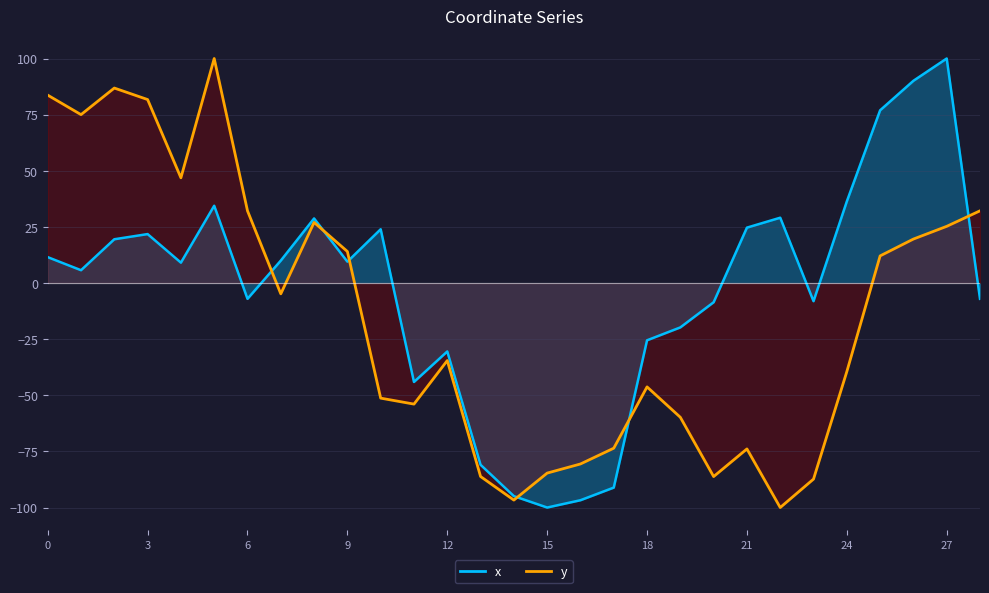

Reading left to right, transcribe all the data shown in this chart.

x: 0=11.5	1=5.7	2=19.5	3=21.8	4=9.1	5=34.4	6=-7.0	7=10.0	8=28.8	9=9.5	10=23.9	11=-44.1	12=-30.5	13=-81.0	14=-94.9	15=-100.0	16=-96.7	17=-91.1	18=-25.5	19=-19.8	20=-8.6	21=24.7	22=29.1	23=-8.1	24=36.4	25=76.9	26=90.1	27=100.0	28=-7.0
y: 0=83.7	1=75.0	2=86.8	3=81.7	4=46.9	5=100.0	6=32.2	7=-4.8	8=27.0	9=14.0	10=-51.3	11=-53.9	12=-34.5	13=-86.2	14=-96.7	15=-84.7	16=-80.6	17=-73.6	18=-46.3	19=-59.8	20=-86.2	21=-73.9	22=-100.0	23=-87.3	24=-39.5	25=12.1	26=19.6	27=25.2	28=32.2